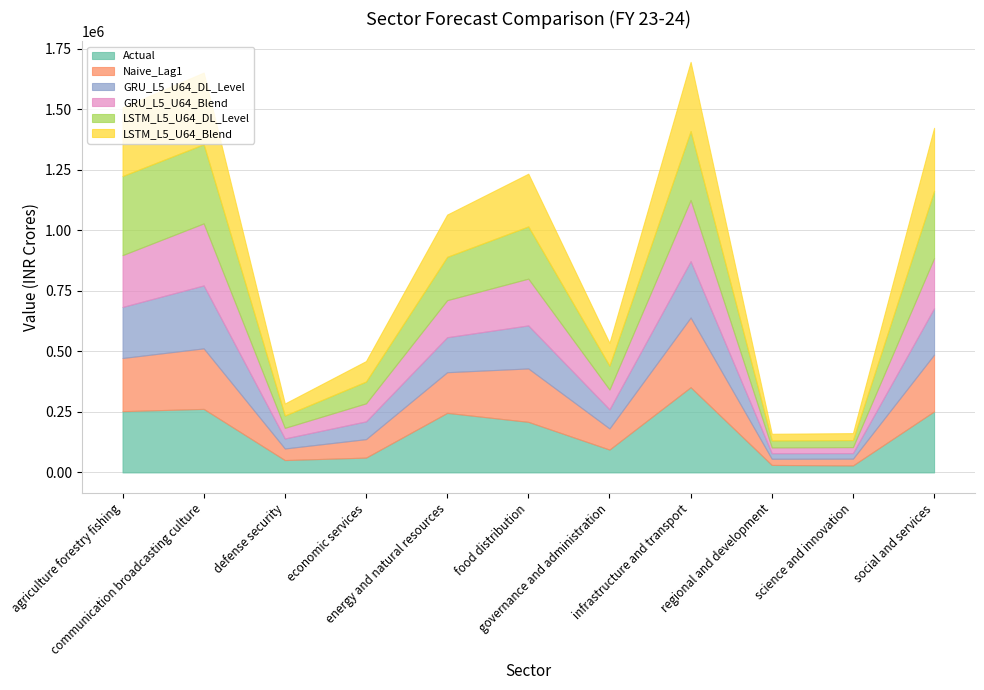

Reading left to right, extract all data points from this chart.

Actual: 253185.9	262565.9	51126.3	61298.7	246136.3	209052.2	94545.6	352198.4	31008.1	28905.3	252239.4
Naive_Lag1: 219625.8	250087.6	47821.0	76252.7	167959.7	220626.5	87283.7	288033.7	25407.5	27917.5	234637.3
GRU_L5_U64_DL_Level: 211034.1	260029.1	41480.2	73467.9	144680.8	177833.6	78979.5	232921.4	23047.6	23009.5	191638.6
GRU_L5_U64_Blend: 214127.1	256450.2	43762.9	74470.4	153061.2	193239.0	81969.0	252761.8	23897.1	24776.4	207118.2
LSTM_L5_U64_DL_Level: 326745.0	326912.5	50951.1	90056.2	179013.5	215861.2	98406.9	284575.5	28889.9	29128.7	277821.5
LSTM_L5_U64_Blend: 283897.3	296182.6	49699.1	84534.8	174592.0	217767.3	93957.6	285958.8	27496.9	28644.2	260547.9